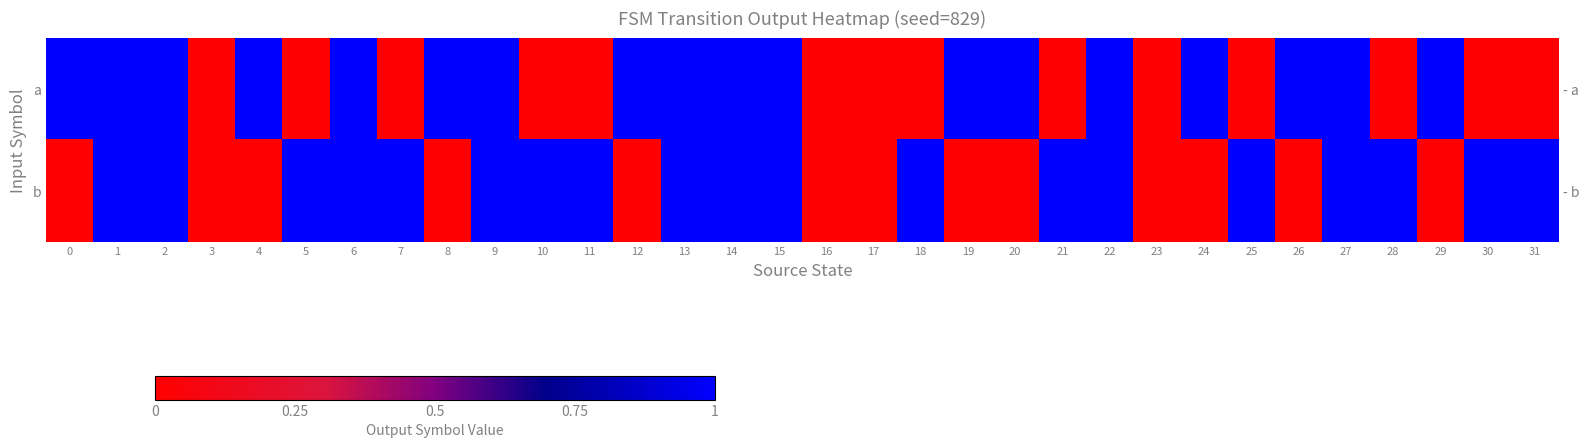

What is the difference between the maximum and minimum values in the a series?

1